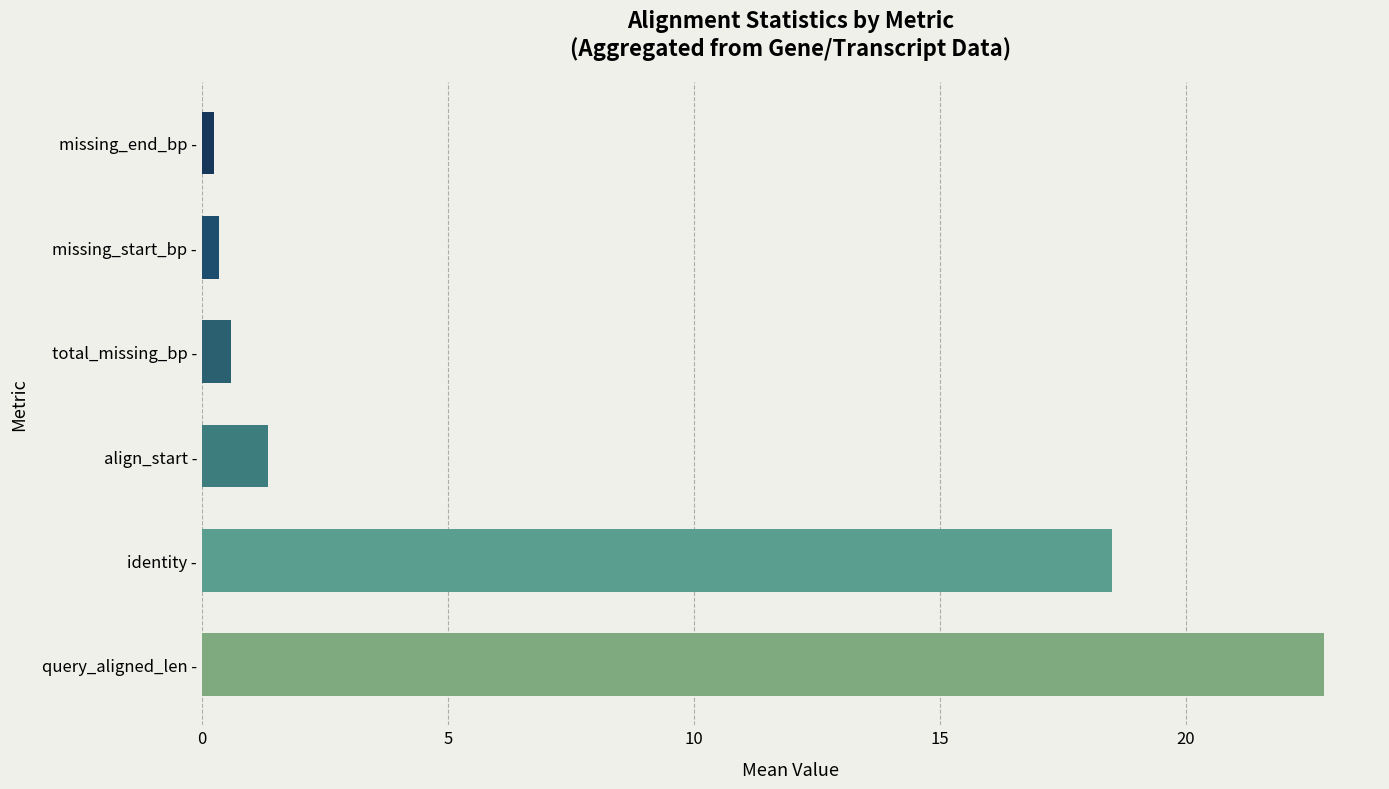

Are the bars grouped side by side (vs. stacked)?

No